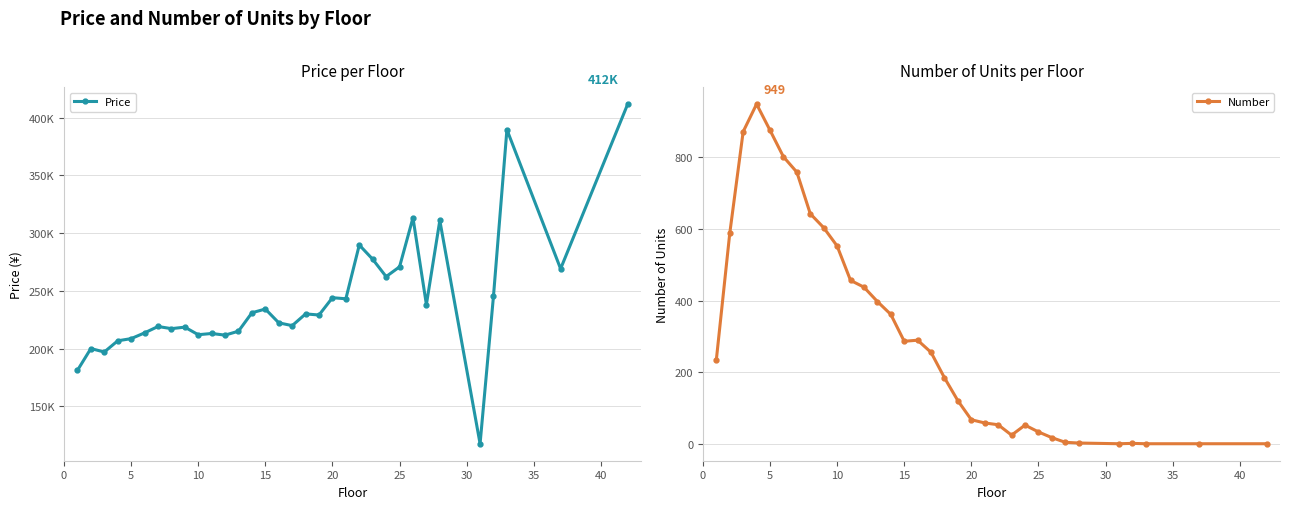

What is the maximum value for Number?

949